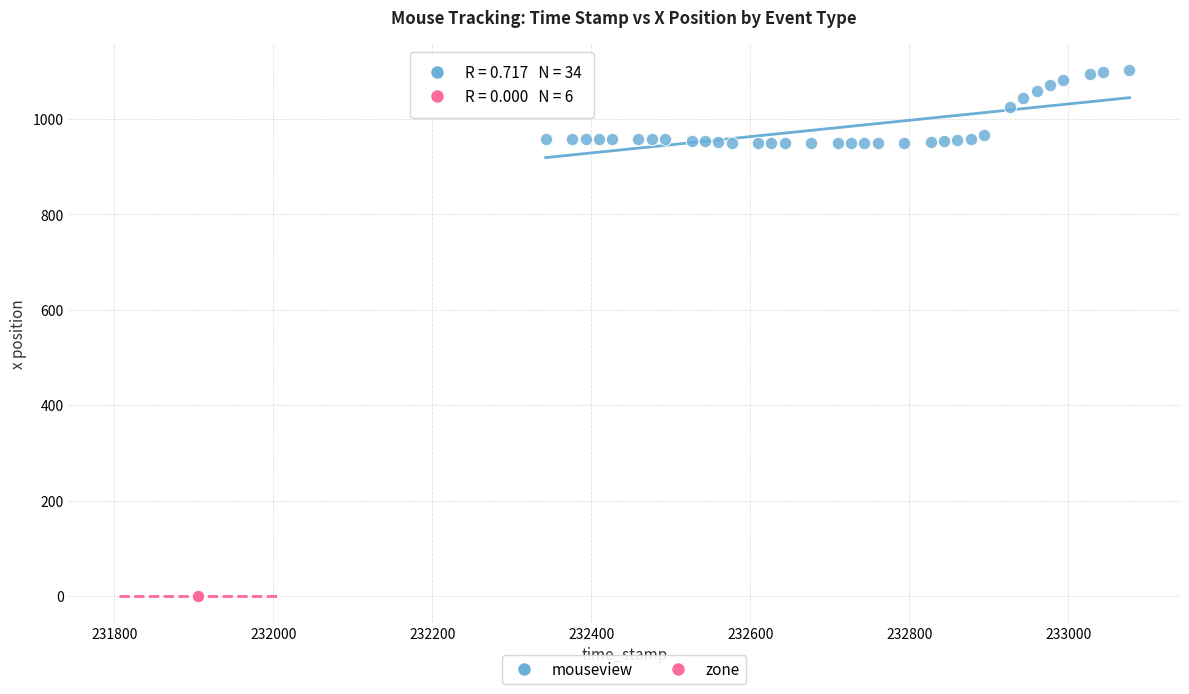

Which series reaches the maximum Y coordinate?

mouseview